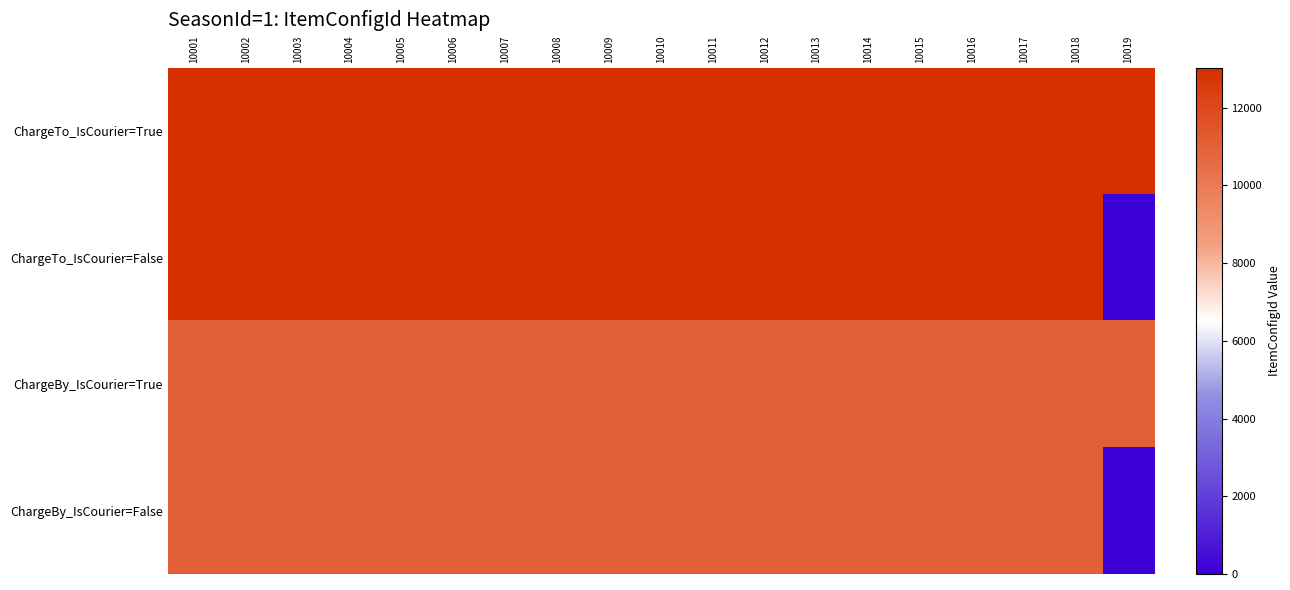

Rank the series at 10017 from lowest to highest value.

ChargeBy_IsCourier=False, ChargeBy_IsCourier=True, ChargeTo_IsCourier=False, ChargeTo_IsCourier=True